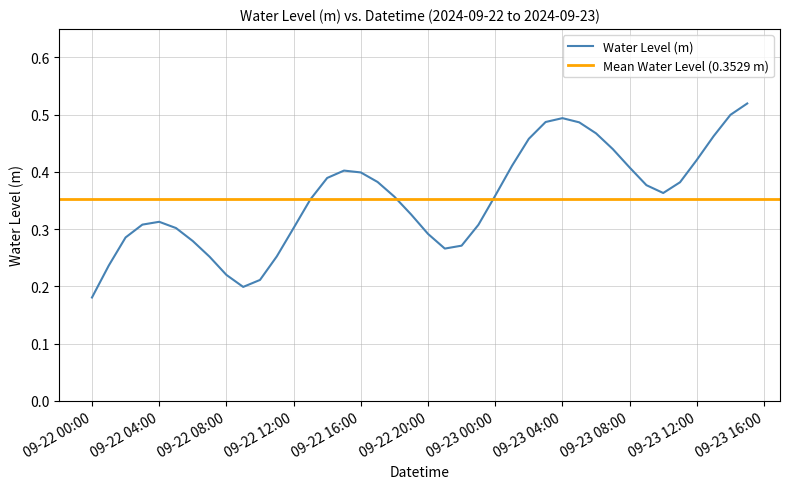

Is it true that Water Level (m) equals 0.5 at 09-23 04:00?

True